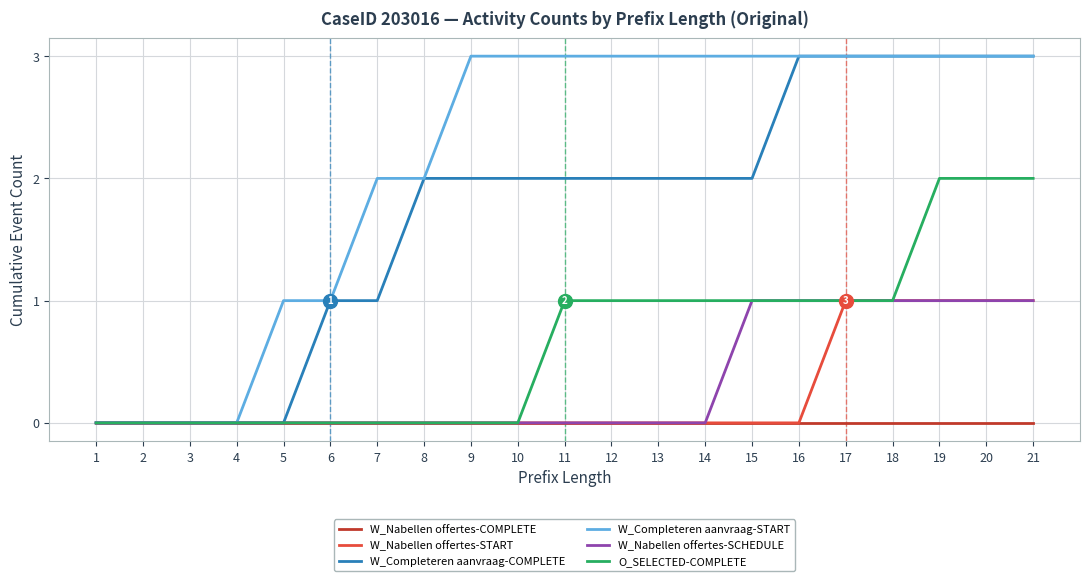

What is the total value across all series at 14?

6